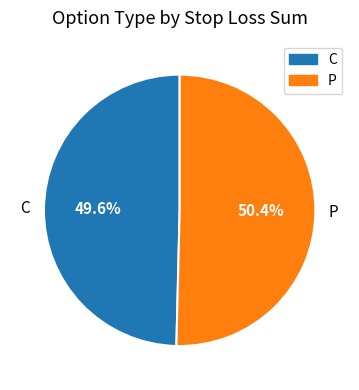

Does P account for over 50% of the chart?

Yes